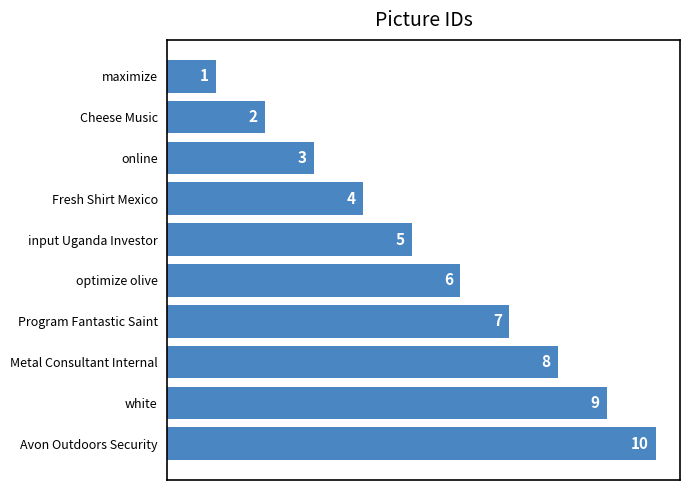

The value at Program Fantastic Saint is 10. True or false?

False